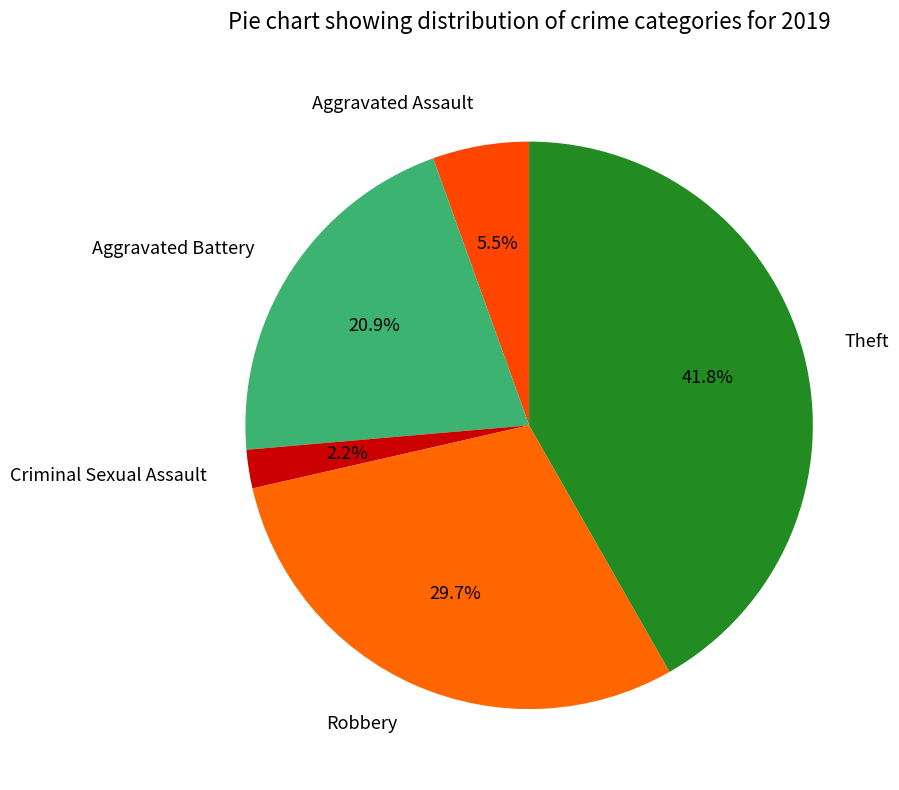

Which slice is the smallest?

Criminal Sexual Assault